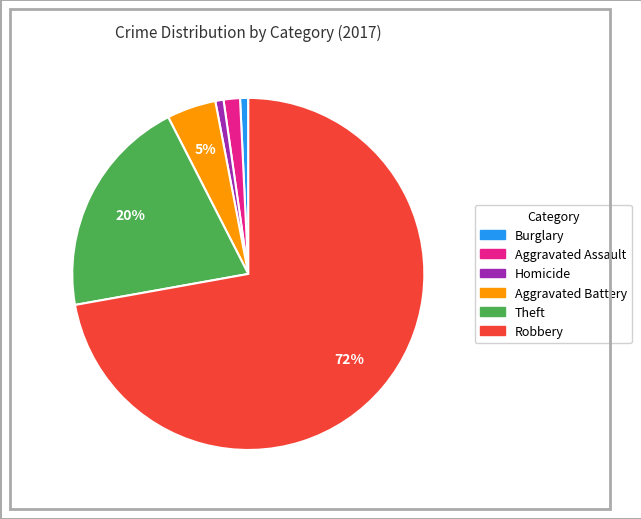

How many slices are in this pie chart?

6